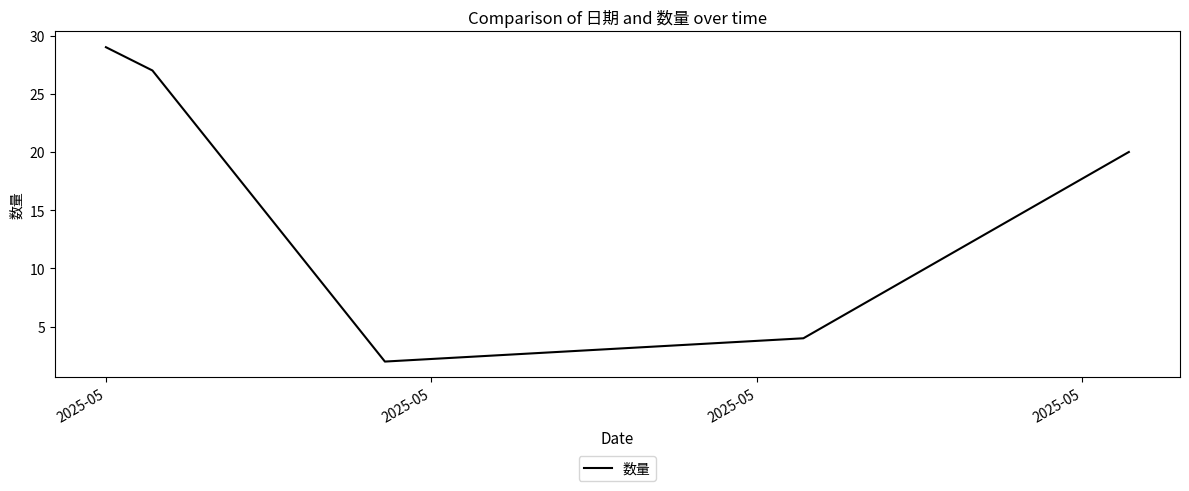

What is the maximum value shown in the chart?

29